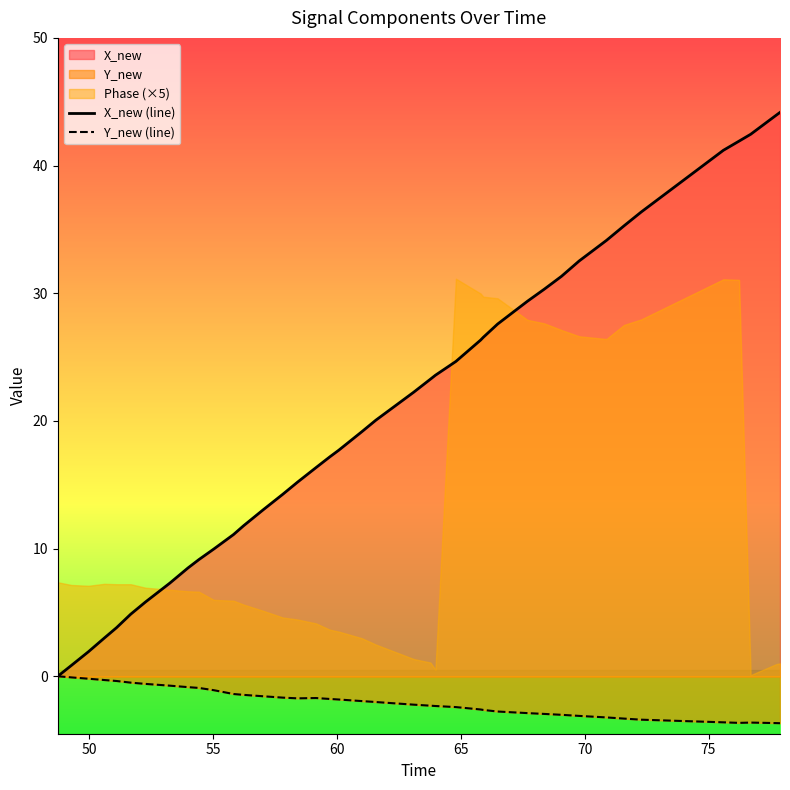

How many negative values does the Y_new (line) series have?

39